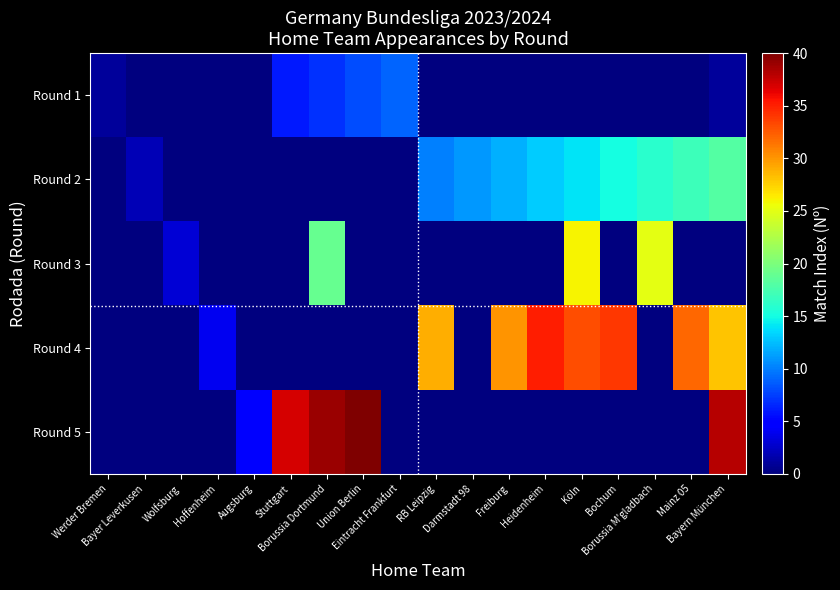

Rank the series by their average value, from lowest to highest.

Round 1, Round 3, Round 2, Round 5, Round 4